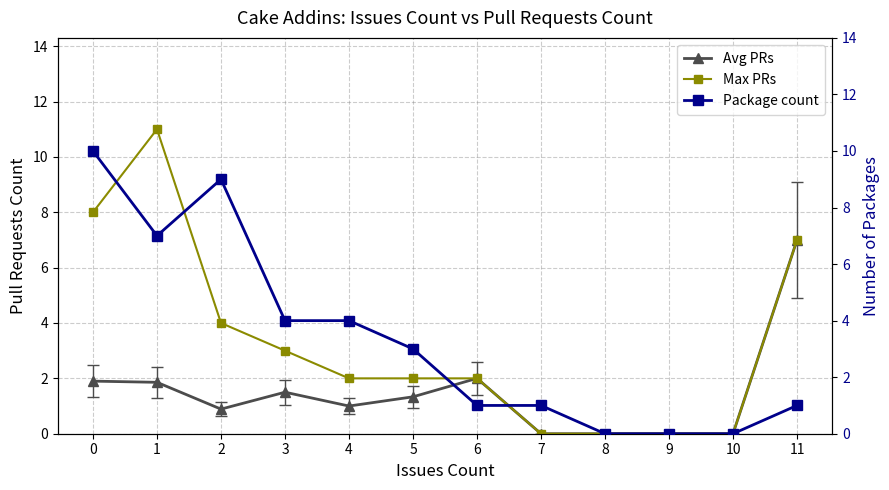

At which category does Max PRs reach its first local peak?

1